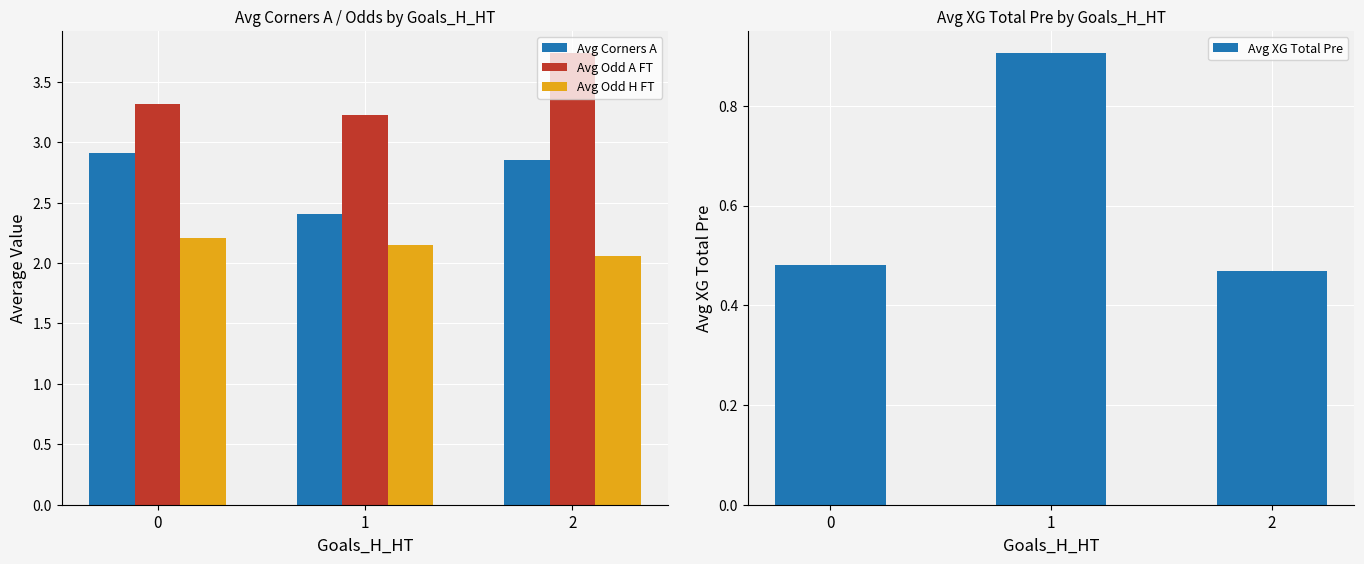

How many bars are there in each group?

4